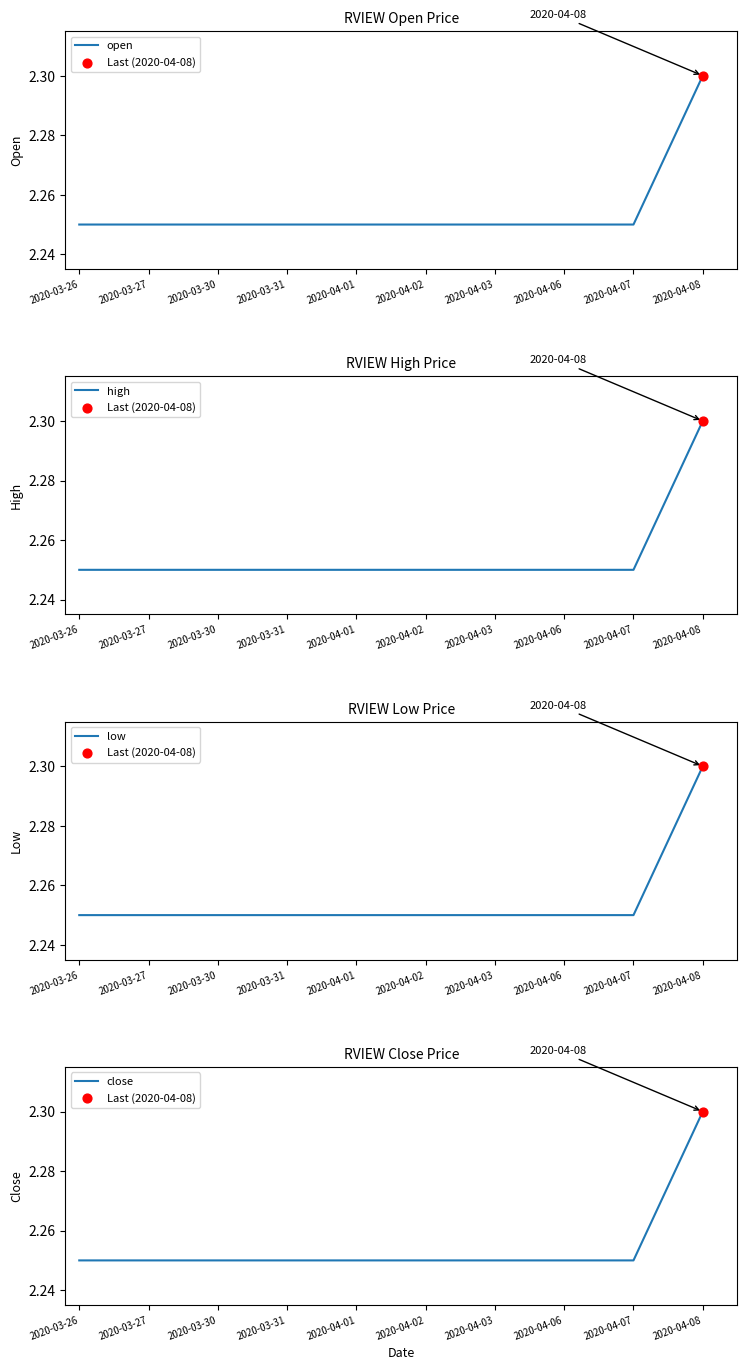

What is the total value across all series at 2020-04-03?

9.0